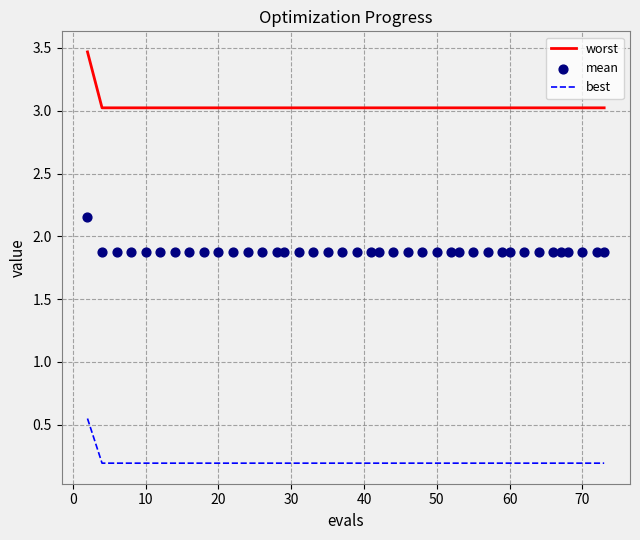

True or false: best and worst cross at least once.

False